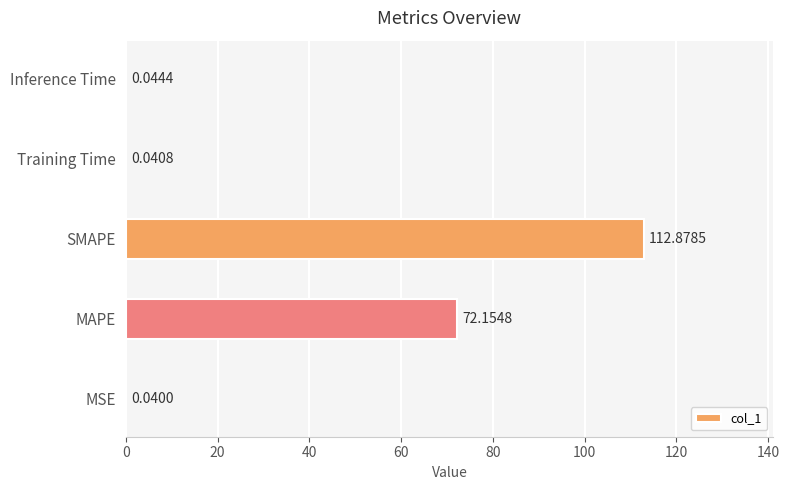

What is the sum of all values?

185.2